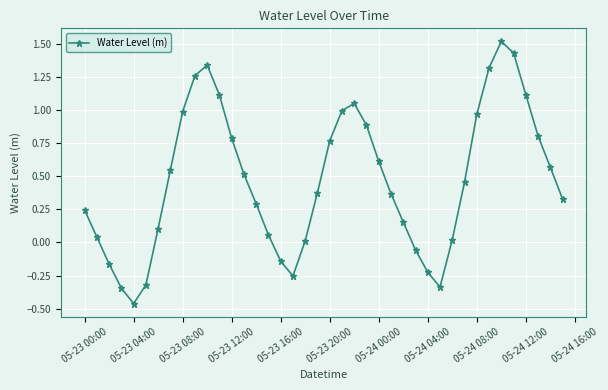

What is the sum of all values?

18.7